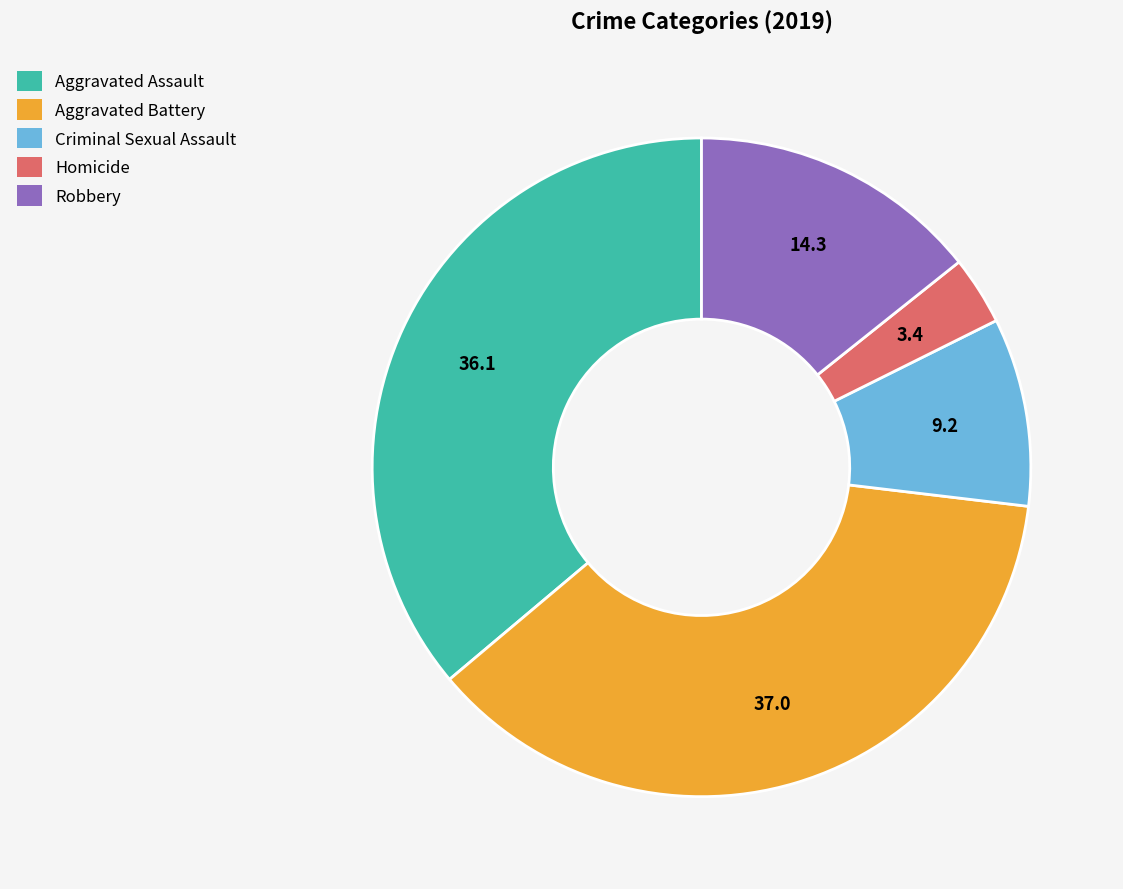

What is the smallest slice in the pie chart?

Homicide